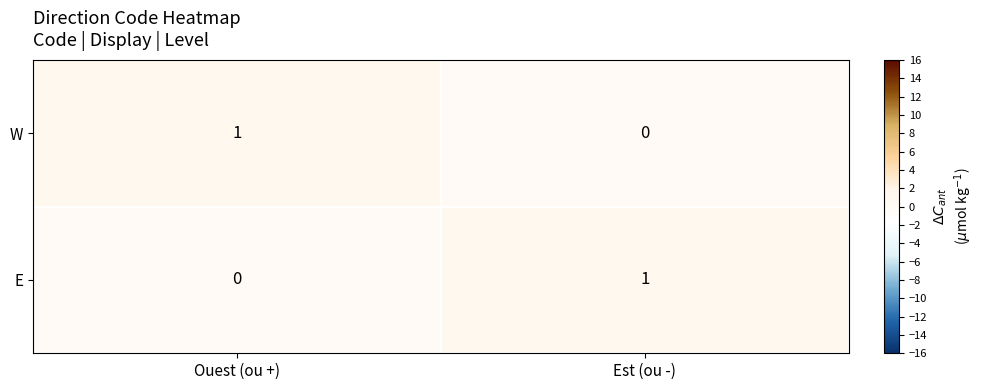

Rank the categories by W value from lowest to highest.

Est (ou -), Ouest (ou +)